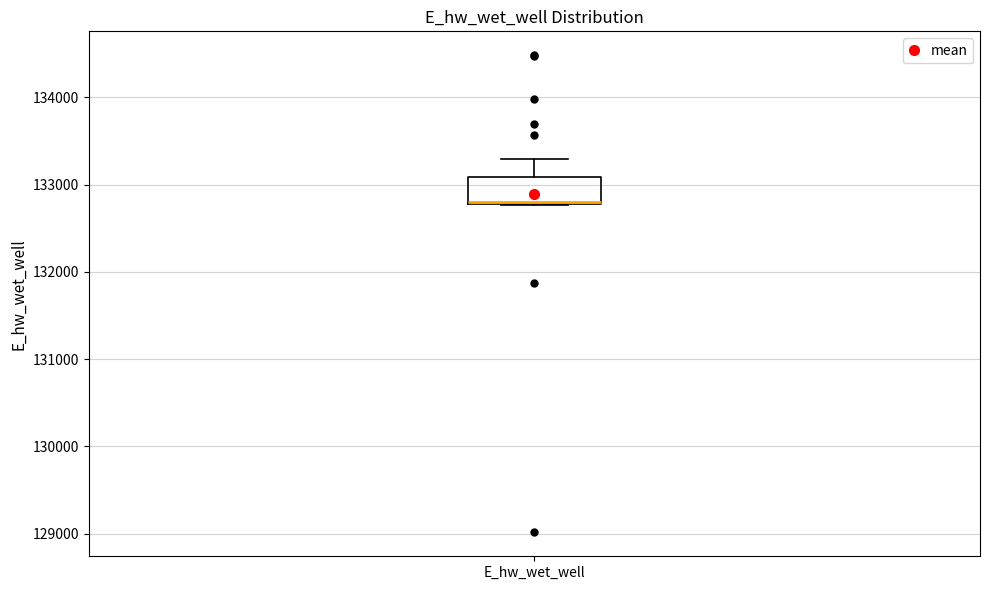

Read this box plot against the y-axis: the position of the median line, the range covered by the box, and the ends of both whiskers. The values are not printed on the chart, so give them approximately, as read against the axis.

median 132800, box 132800 to 133100, whiskers 132800 to 133300